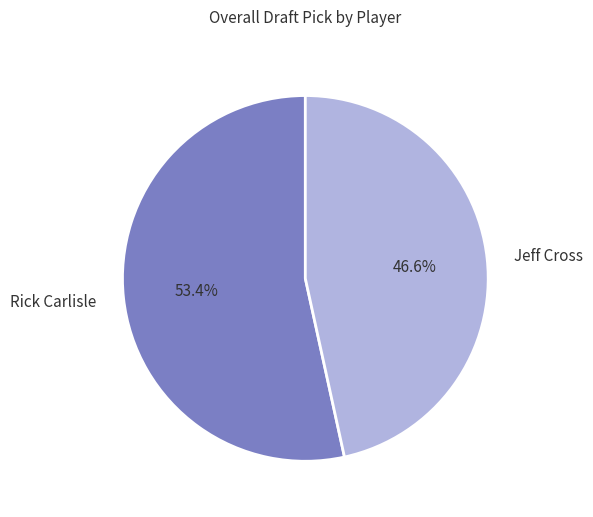

How many slices are in this pie chart?

2